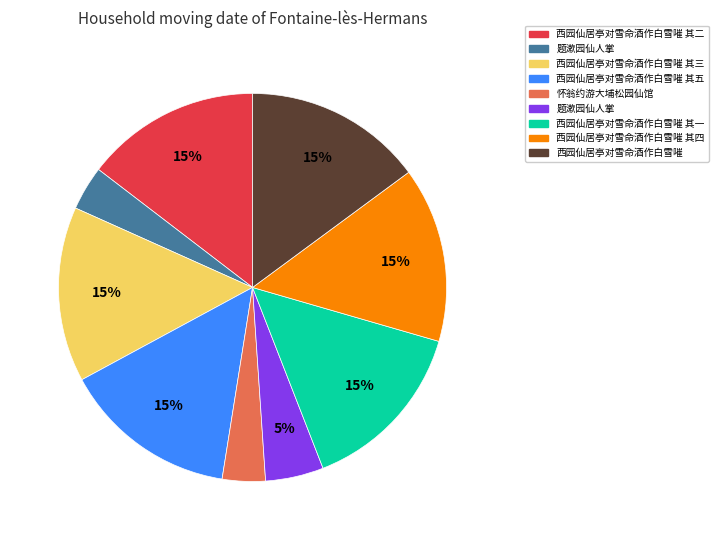

Is there any slice that represents more than half of the pie?

No